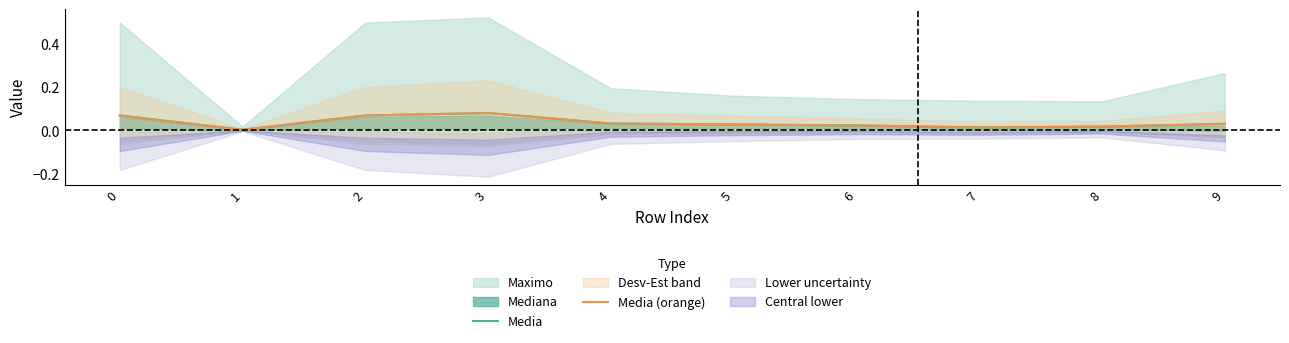

How many lines are shown in the chart?

2